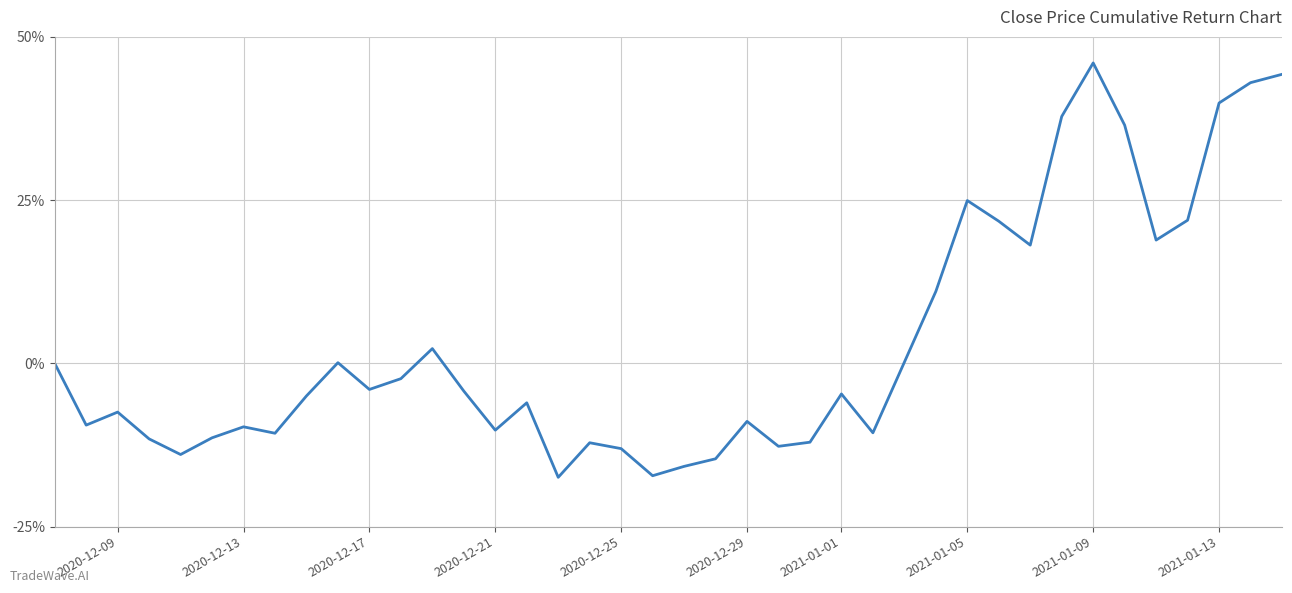

Does the chart have visible grid lines?

Yes